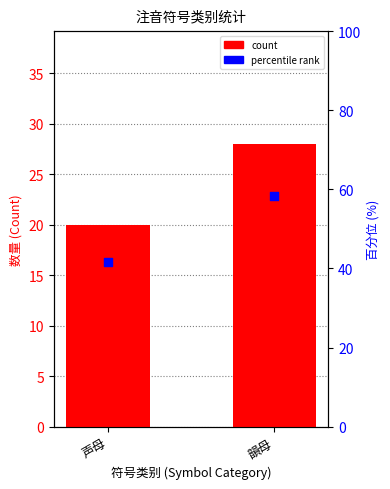

Which series reaches the maximum Y coordinate?

percentile rank